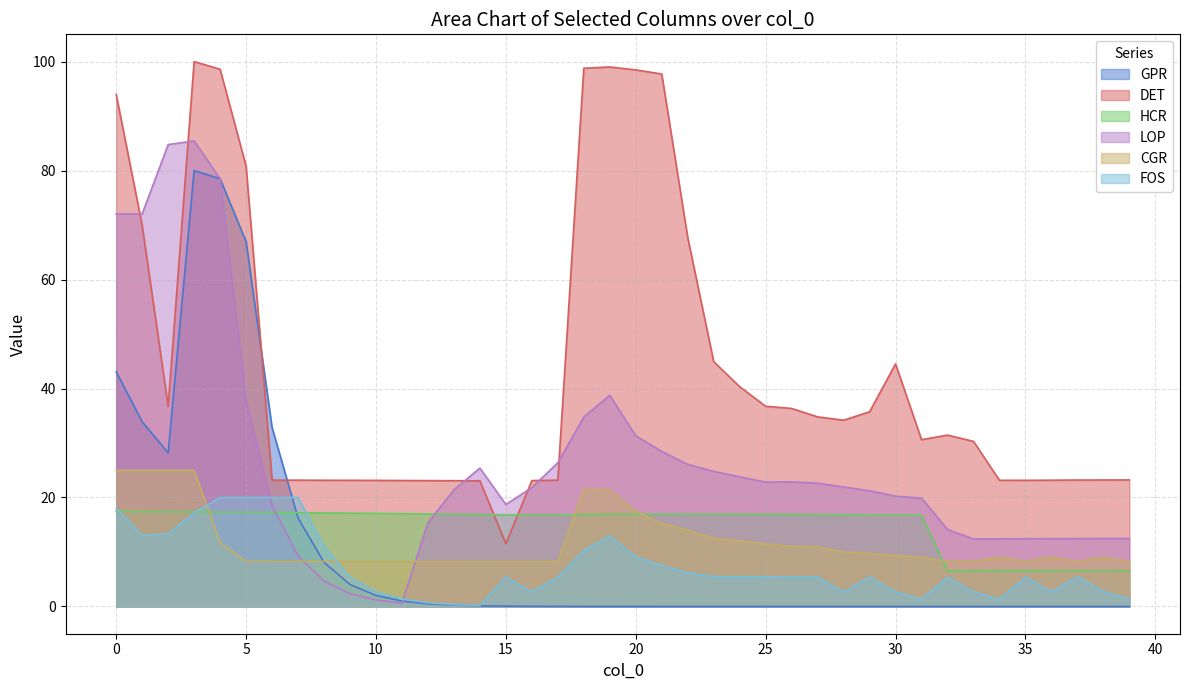

The value of DET at 10 is 15.5. True or false?

False